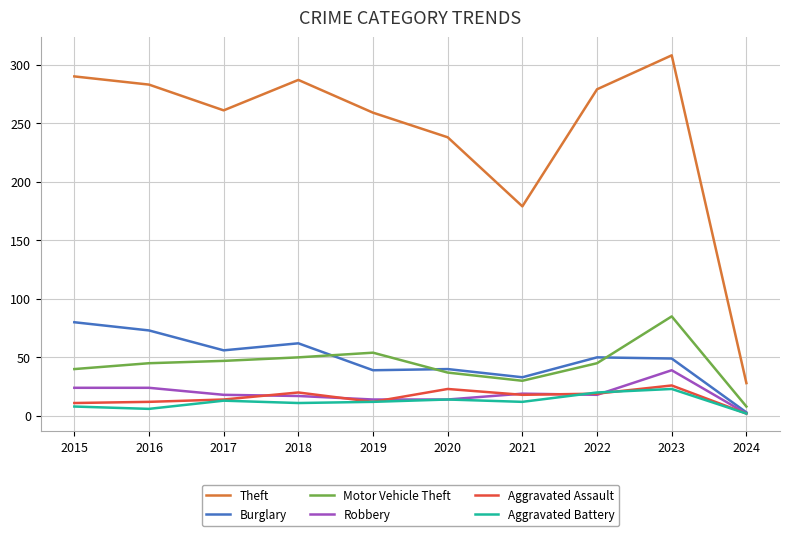

Read the Theft value at 2022.

279